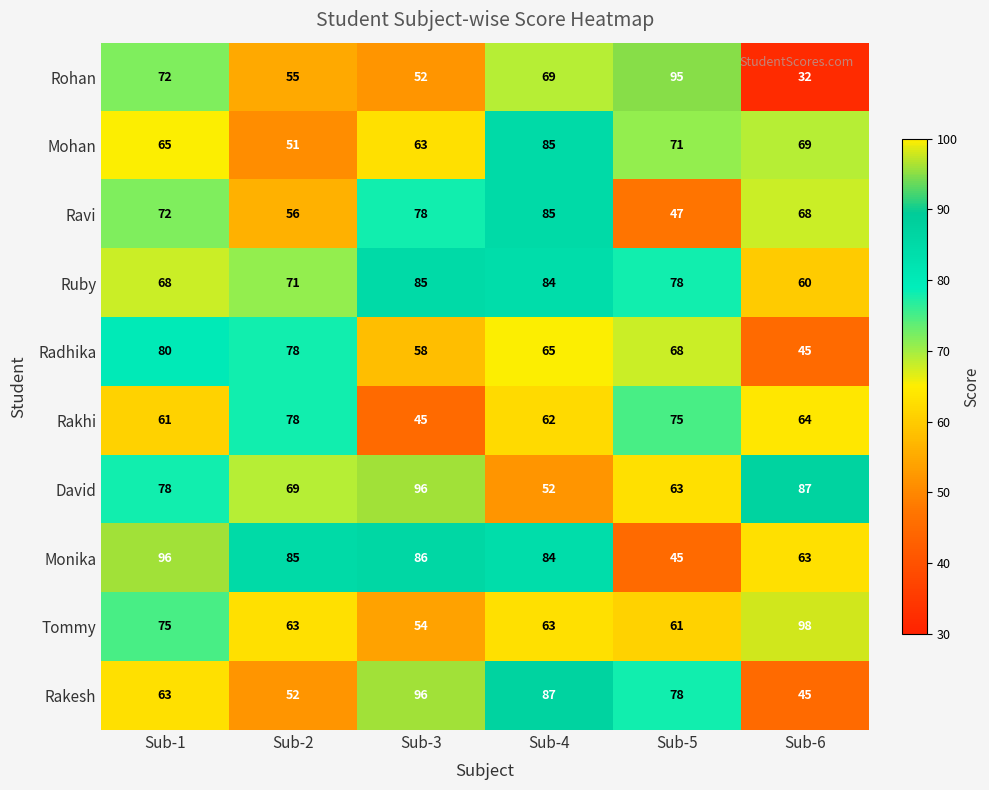

Is it true that Radhika equals 76 at Sub-6?

False